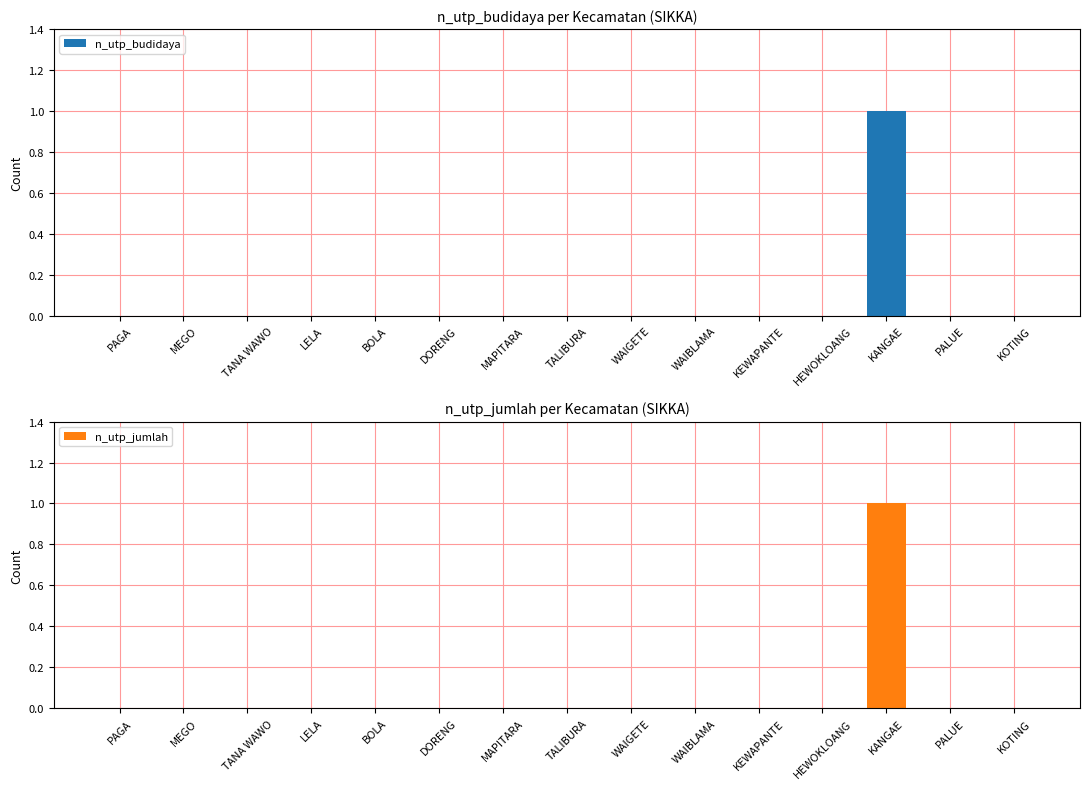

Reading left to right, extract all data points from this chart.

n_utp_budidaya: 0	0	0	0	0	0	0	0	0	0	0	0	1	0	0
n_utp_jumlah: 0	0	0	0	0	0	0	0	0	0	0	0	1	0	0